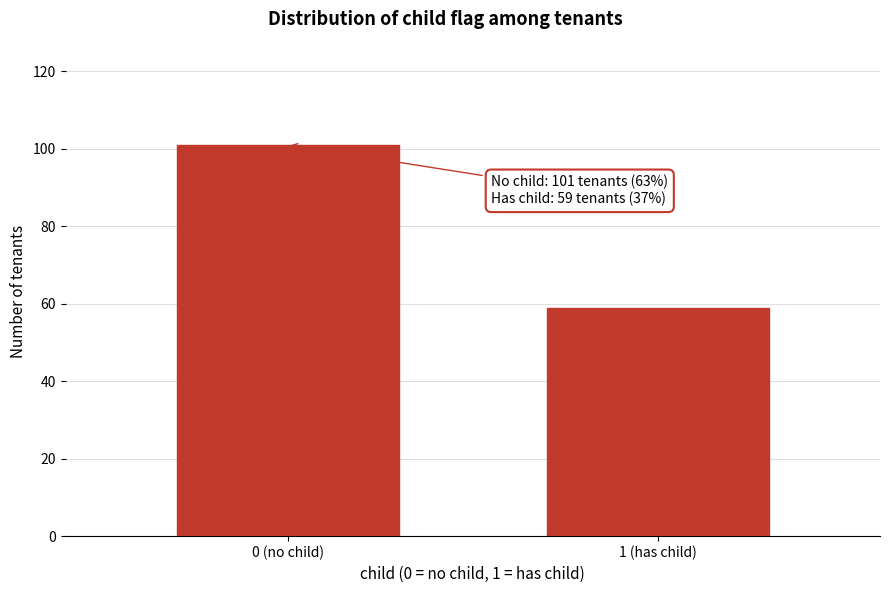

Reading right to left, what are all the values shown in this chart?

1 (has child)=59	0 (no child)=101